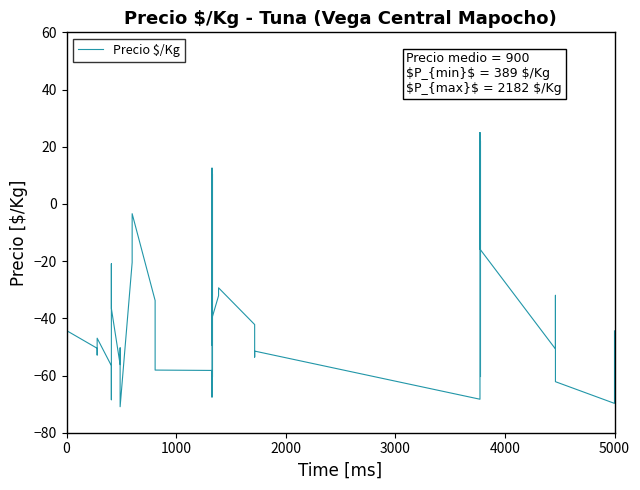

Does the chart display data point markers on the line(s)?

No